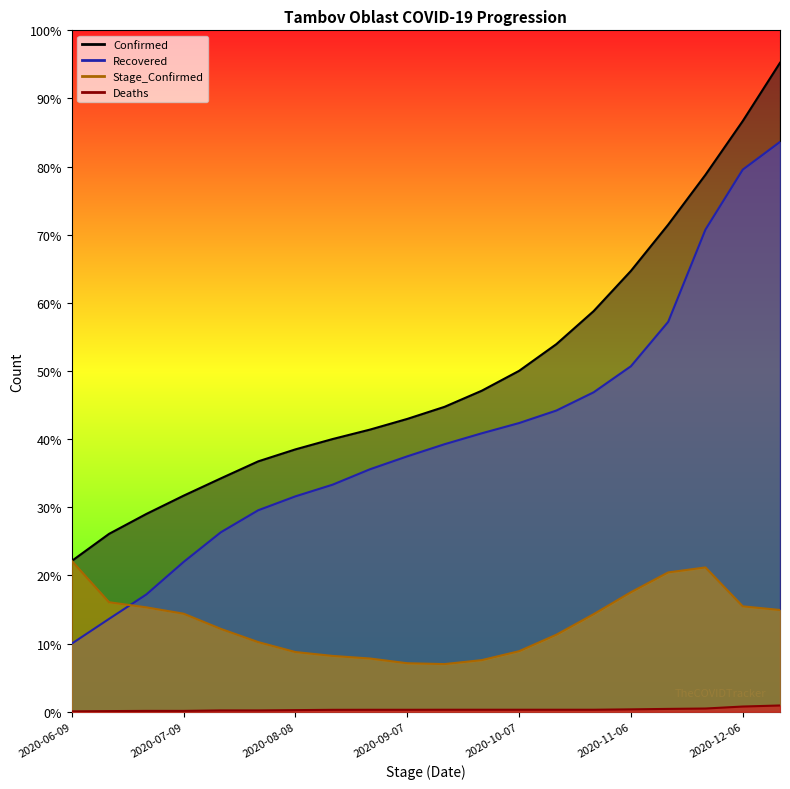

What position from the left is 2020-07-09?

4